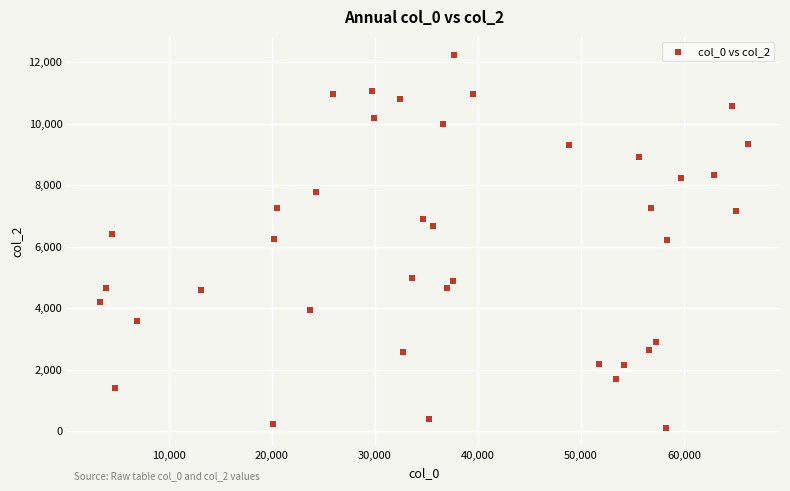

What is the range of Y values (max minus min)?

12114